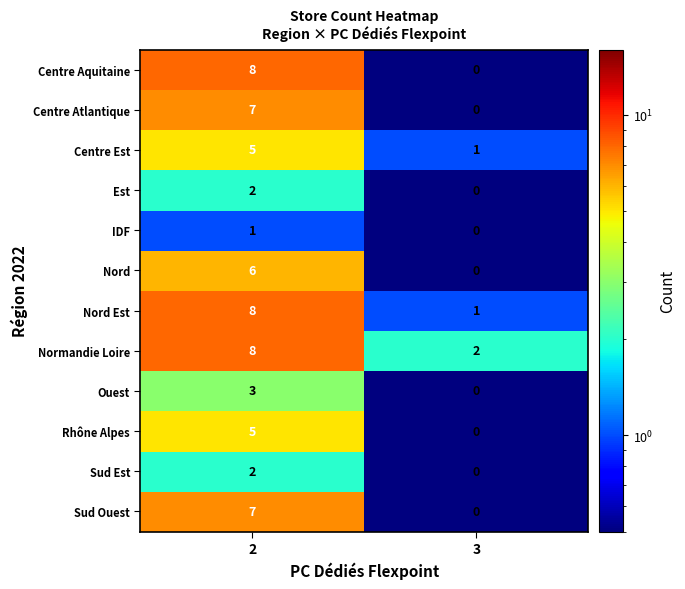

Reading right to left, list all the values displayed in this chart.

Centre Aquitaine: 0	8
Centre Atlantique: 0	7
Centre Est: 1	5
Est: 0	2
IDF: 0	1
Nord: 0	6
Nord Est: 1	8
Normandie Loire: 2	8
Ouest: 0	3
Rhône Alpes: 0	5
Sud Est: 0	2
Sud Ouest: 0	7